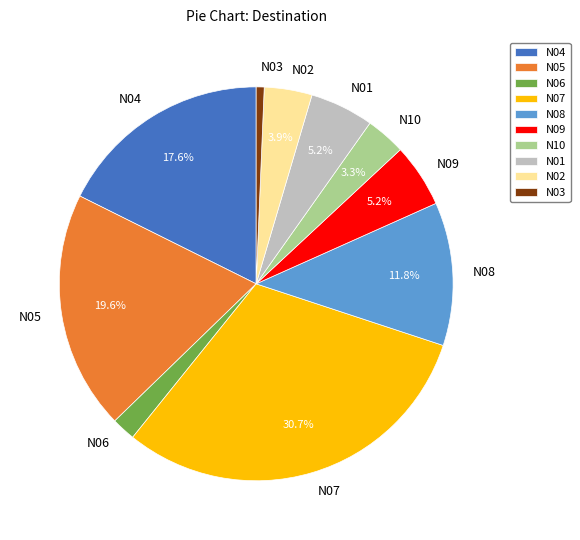

Is the sum of N05 and N10 greater than half?

No